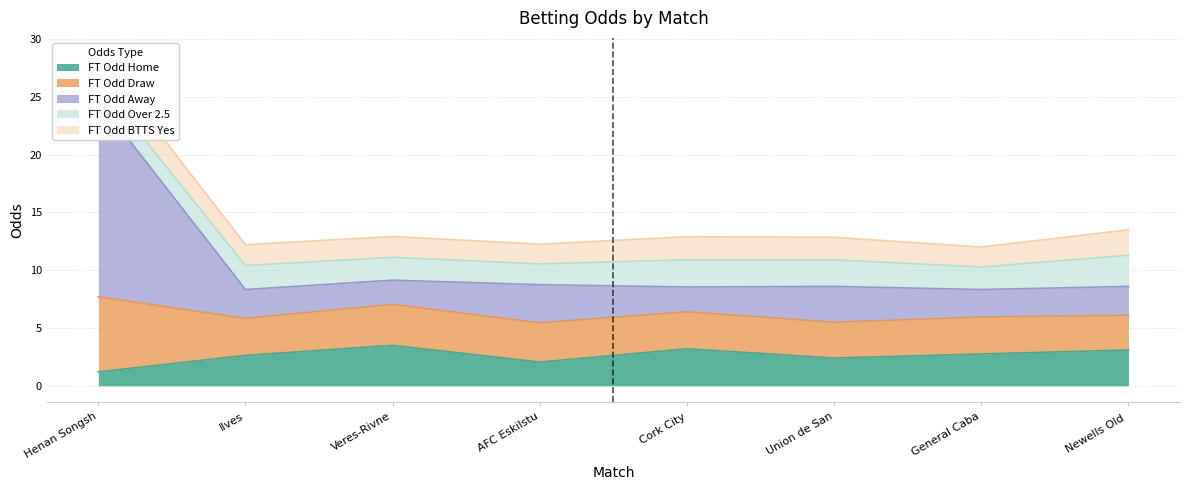

True or false: FT Odd Home has a value of 2.6 at Ilves.

True